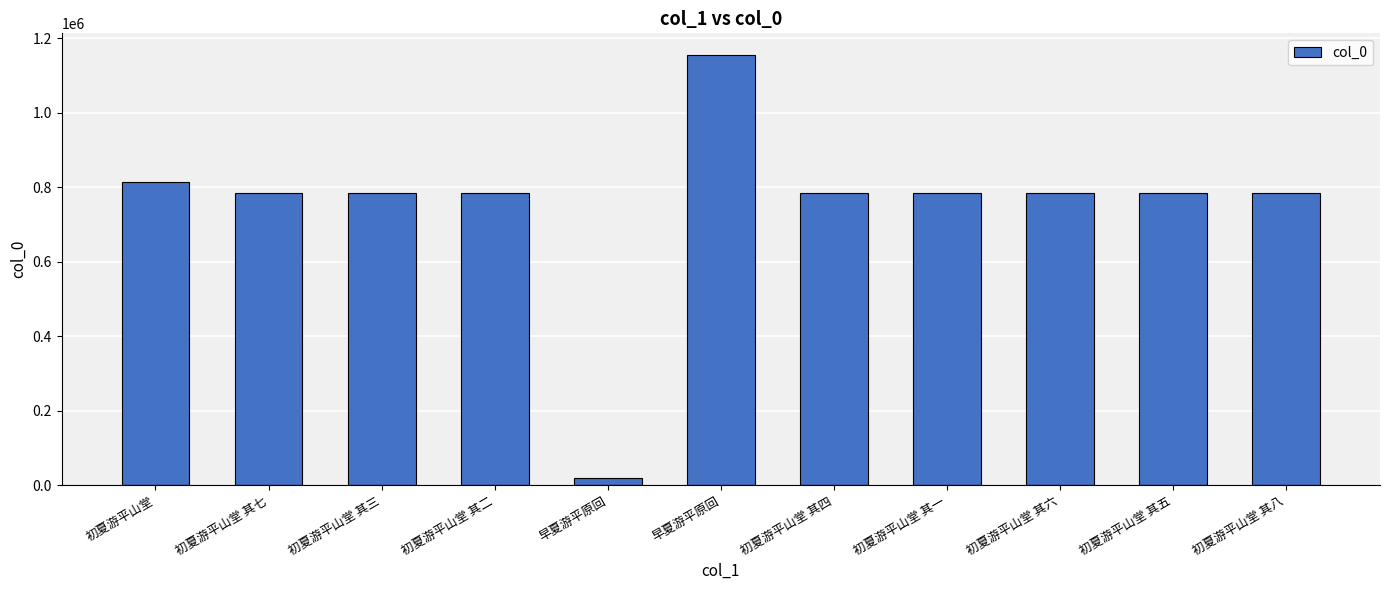

True or false: the data shows 783620 at 初夏游平山堂 其二.

True